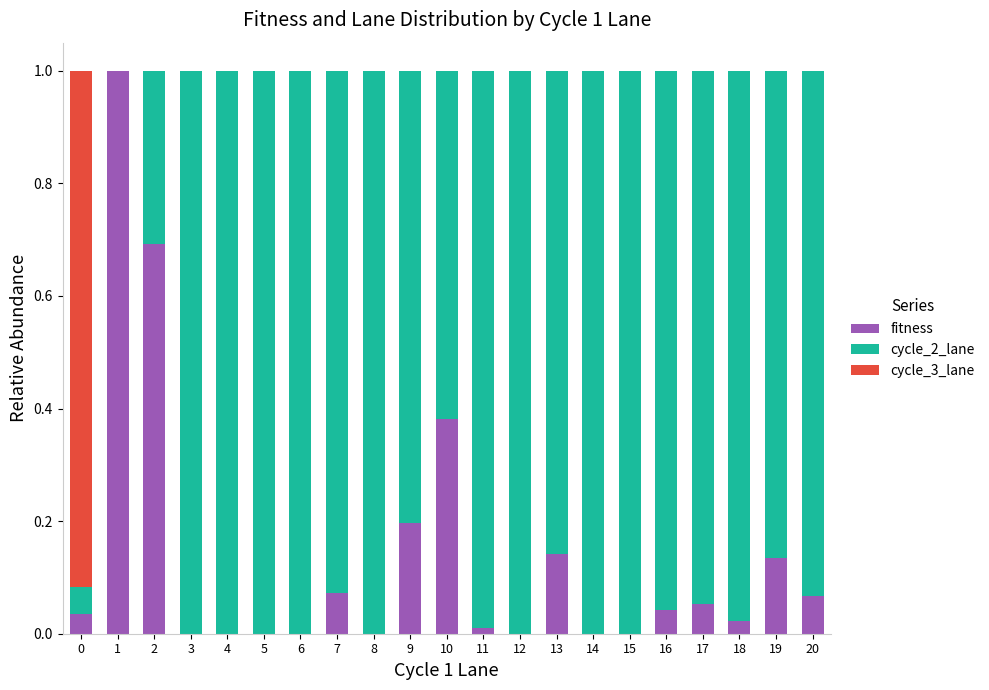

Count the number of data series in this chart.

3